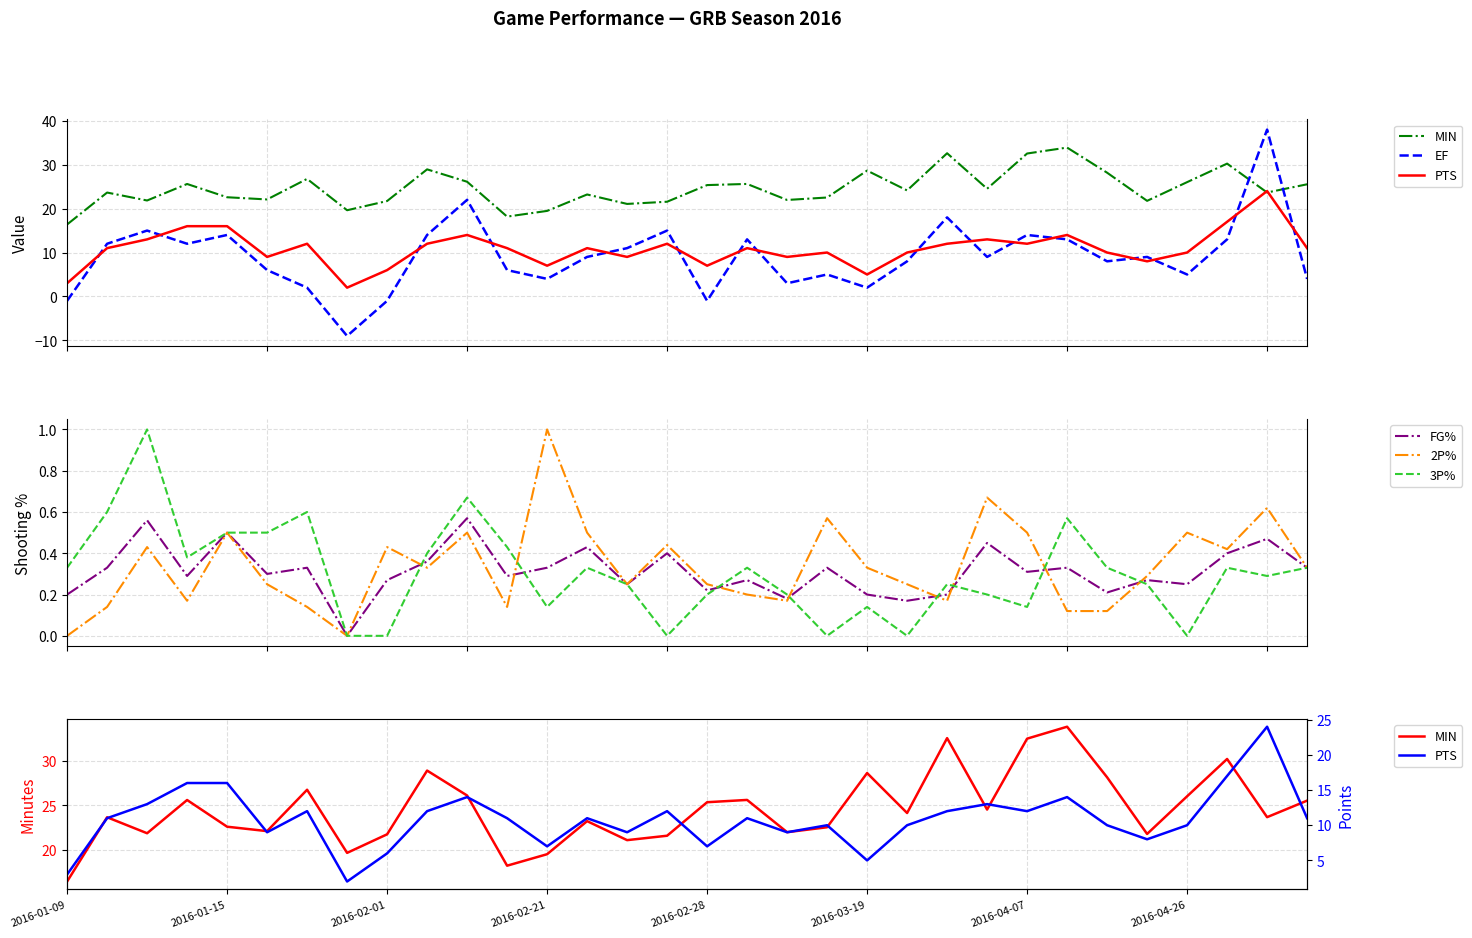

Which series has the largest total across all categories?

MIN